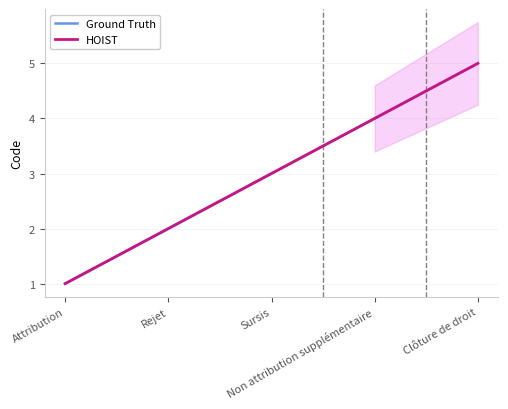

What is the sum of the HOIST values at Attribution and Rejet?

3